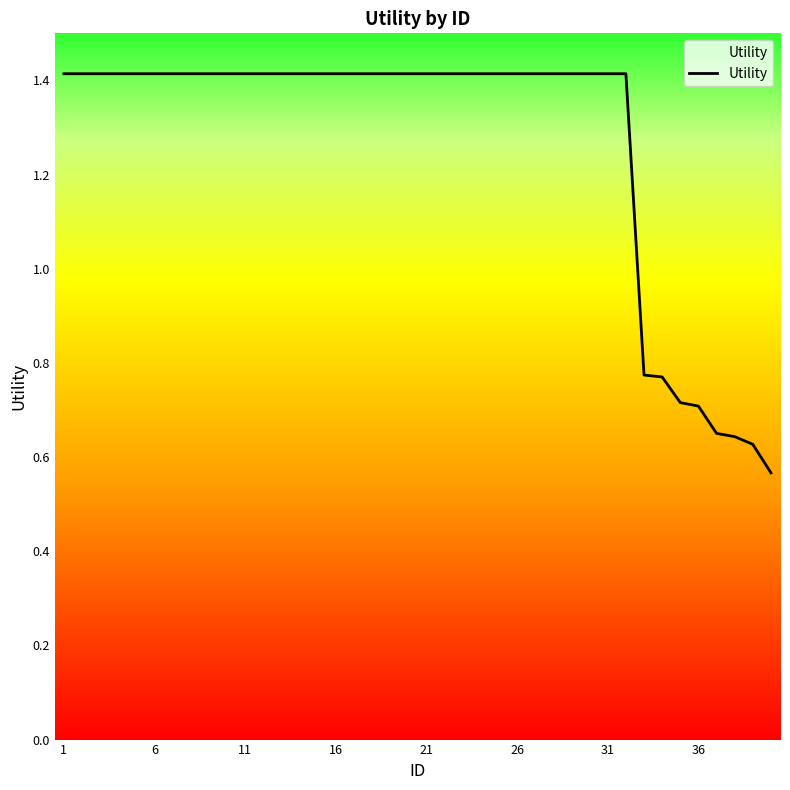

What is the greatest value displayed?

1.4